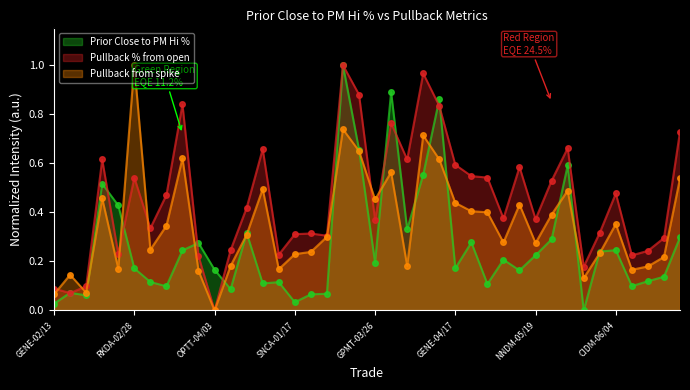

At which category is the sum across all series the highest?

IMAC-03/24